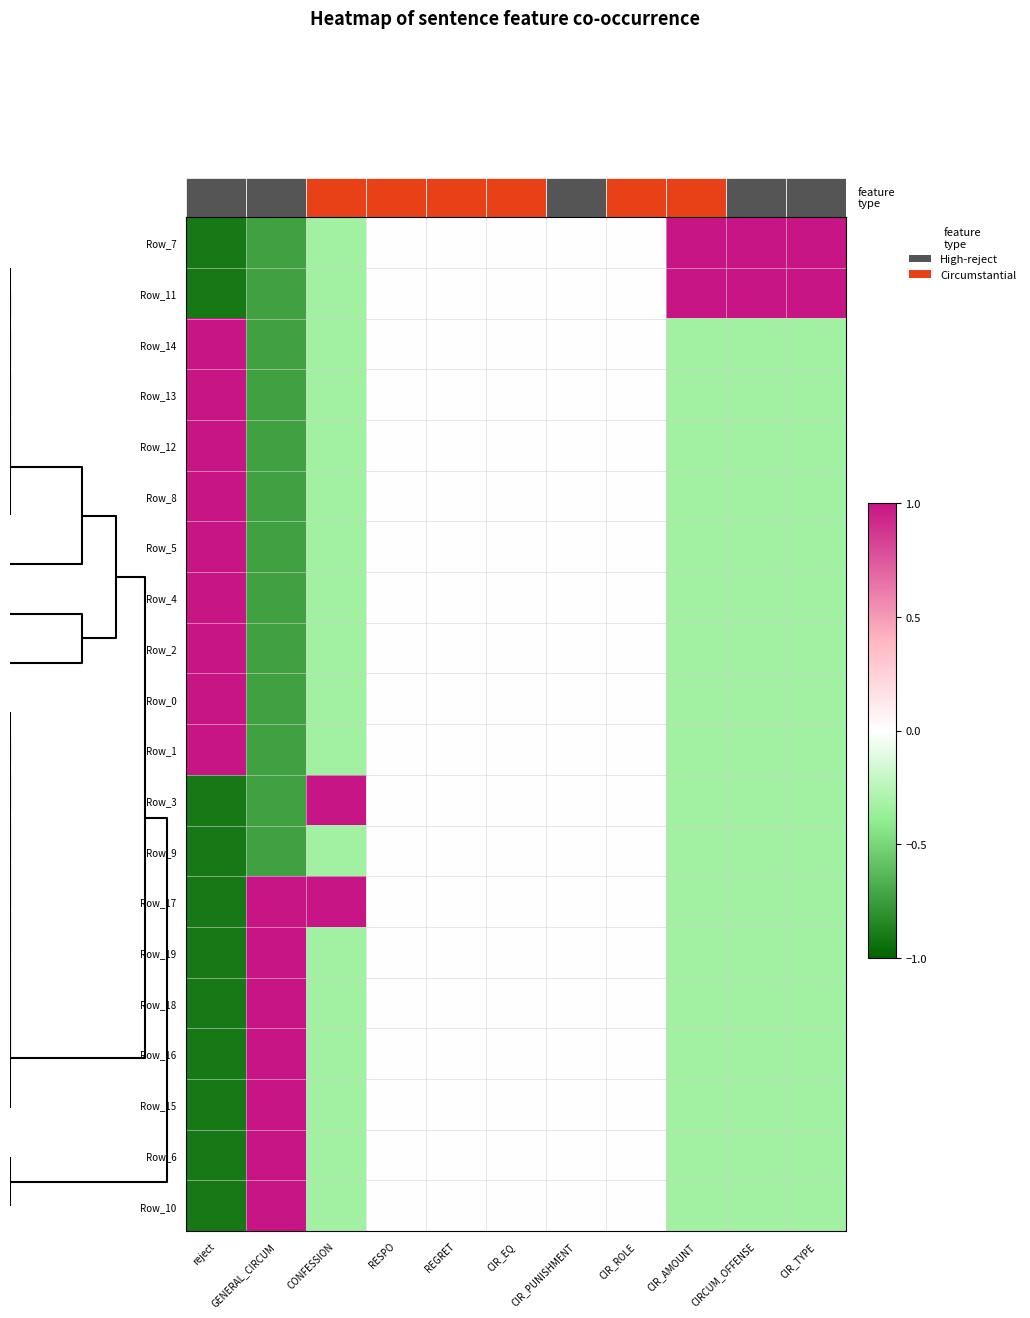

How many data points does each series have?

11